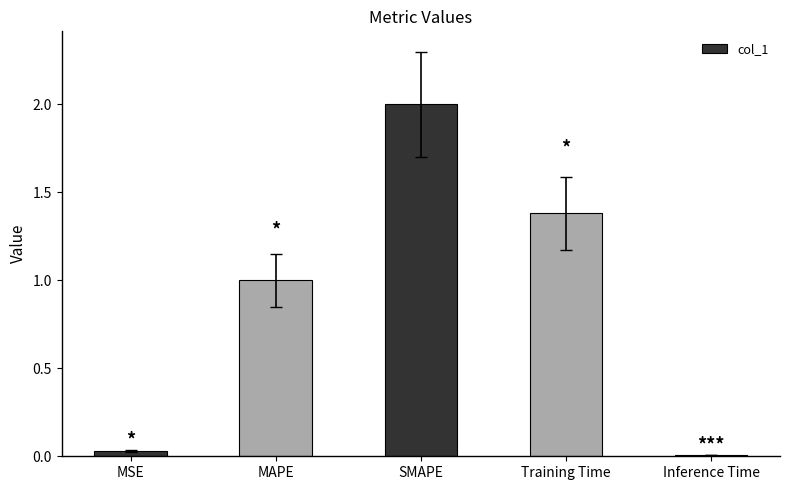

Which category has the lowest value across all series?

Inference Time